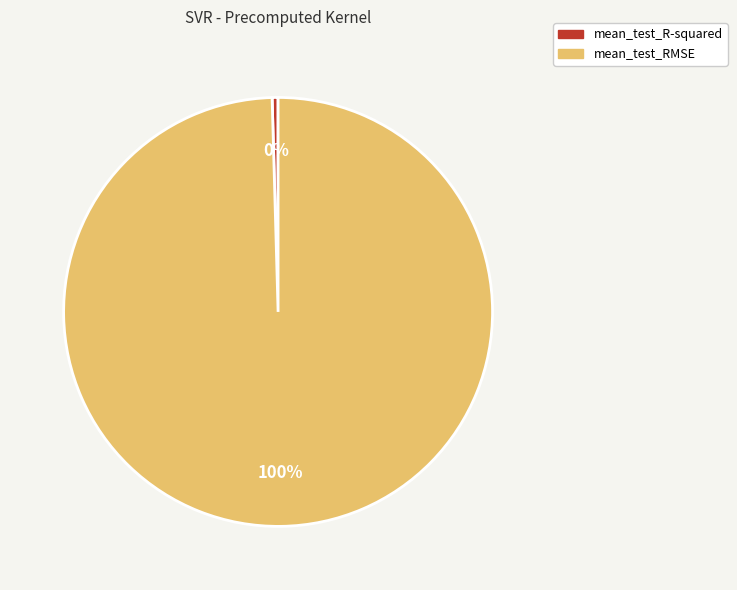

What percentage is the mean_test_RMSE slice, to the nearest percent?

100%